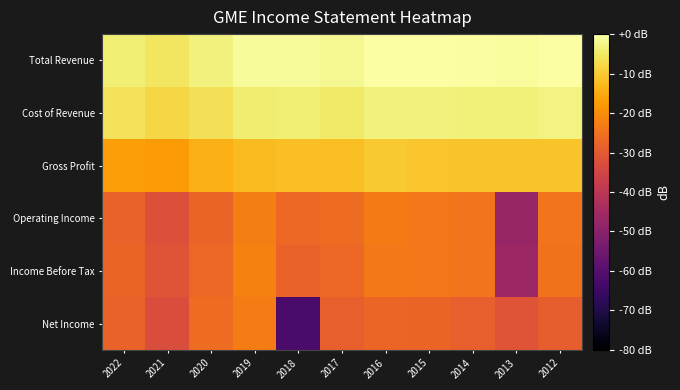

What is the spread (max minus min) of values at 2017?

27.1